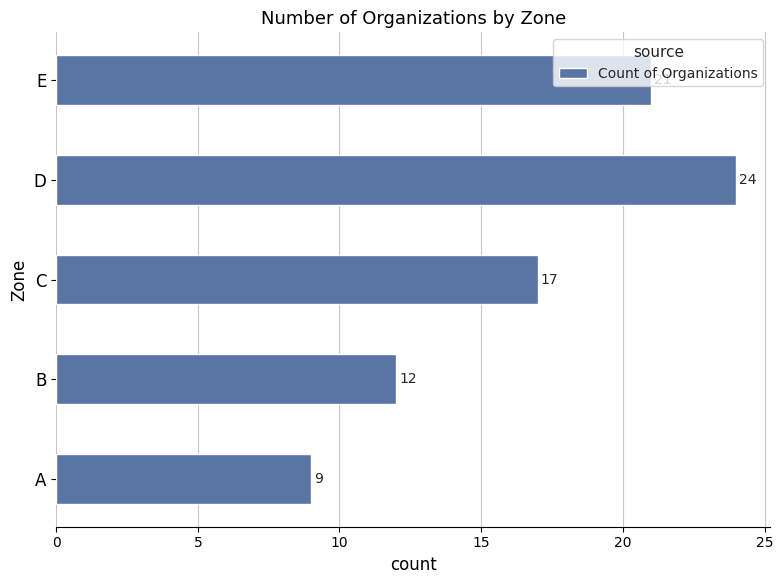

What is the maximum value shown in the chart?

24